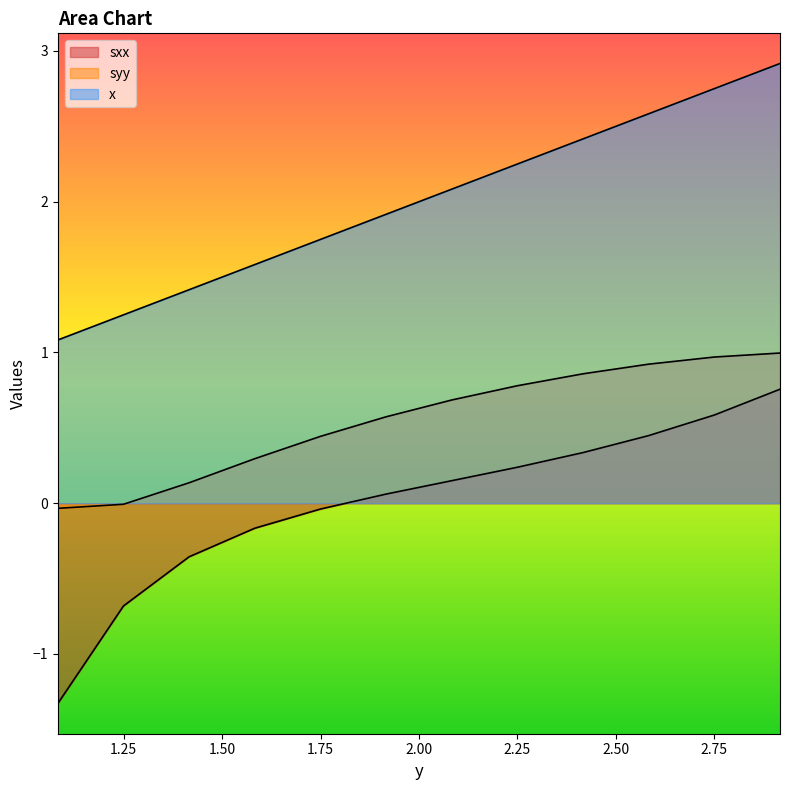

True or false: sxx and x cross at least once.

False